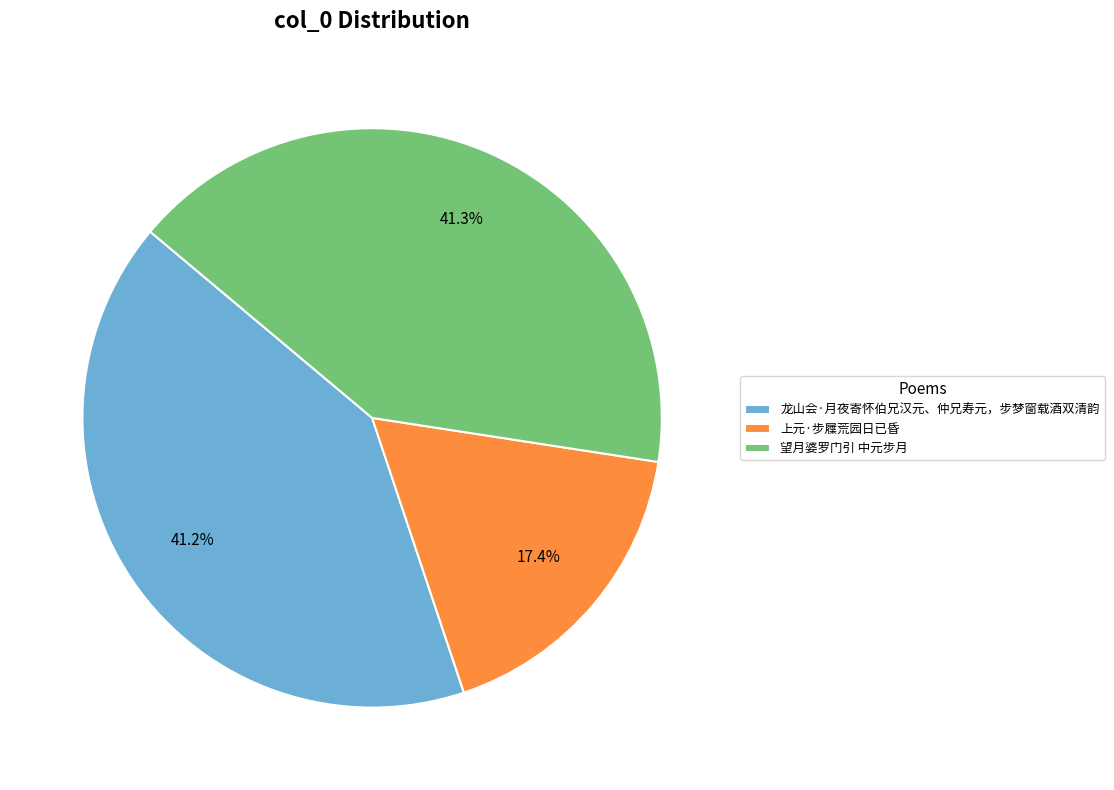

Is 龙山会·月夜寄怀伯兄汉元、仲兄寿元，步梦窗载酒双清韵 the majority of the pie?

No